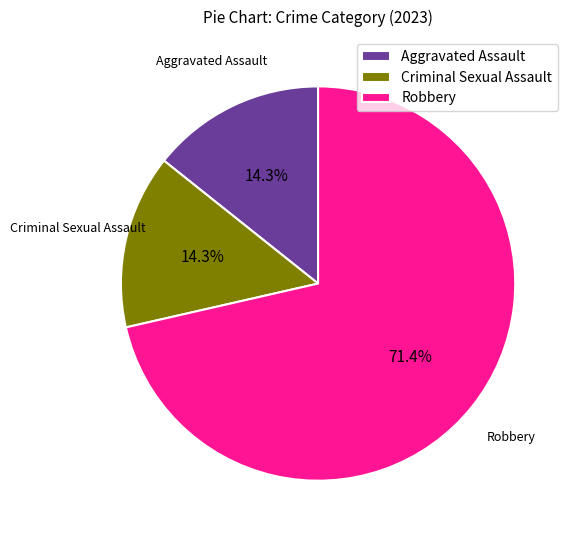

To the nearest percent, what portion does Aggravated Assault represent?

14%